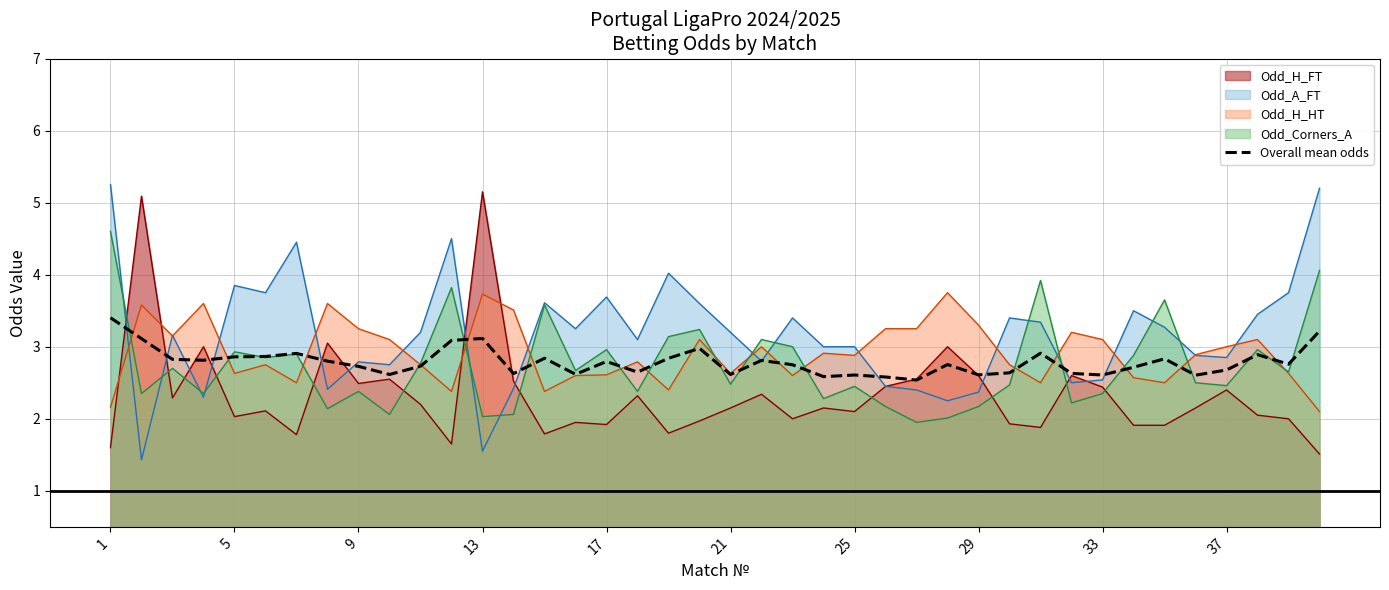

Reading right to left, what are all the values shown in this chart?

3.2	2.8	2.9	2.7	2.6	2.8	2.7	2.6	2.6	2.9	2.6	2.6	2.8	2.5	2.6	2.6	2.6	2.8	2.8	2.6	3.0	2.8	2.6	2.8	2.6	2.8	2.6	3.1	3.1	2.7	2.6	2.7	2.8	2.9	2.9	2.9	2.8	2.8	3.1	3.4